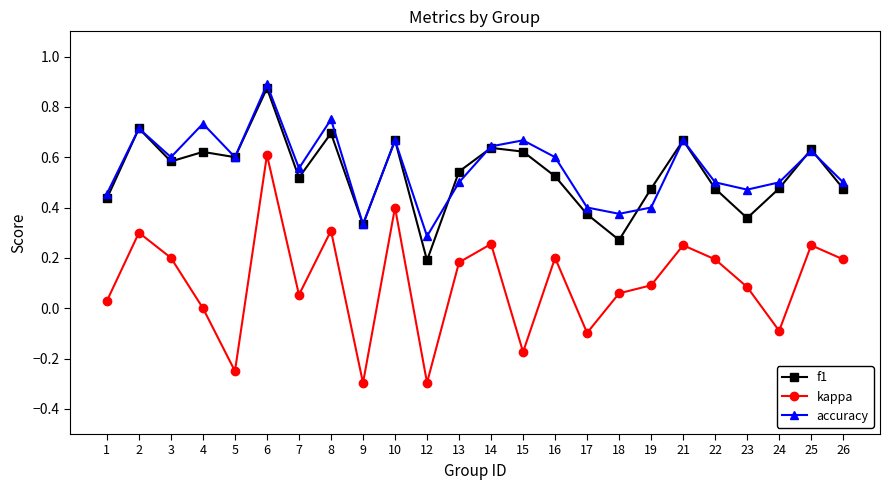

True or false: f1 and kappa intersect in this chart.

False